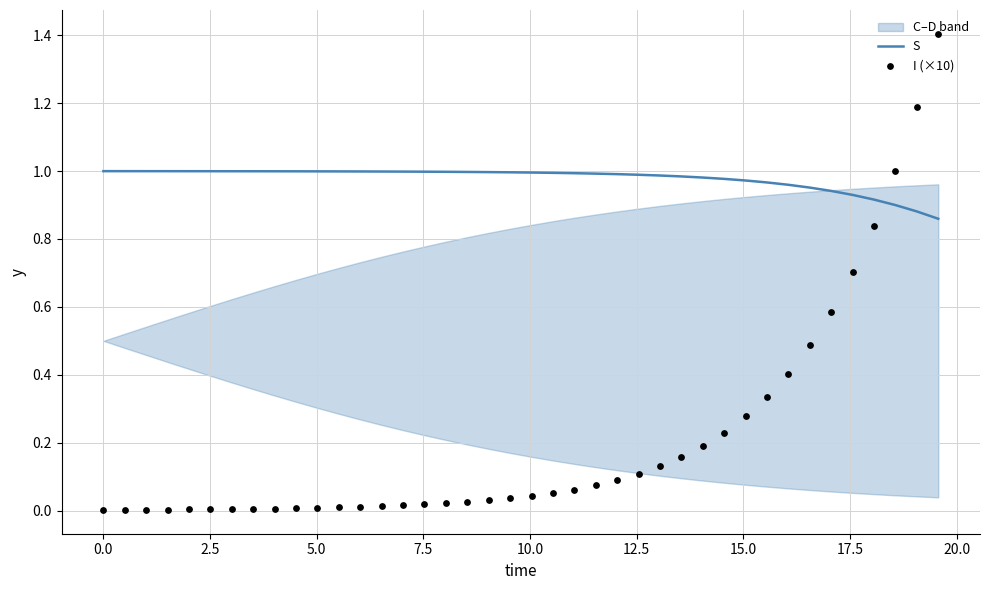

Is the value of S at 19 greater than the value of I (×10) at 5.0?

Yes